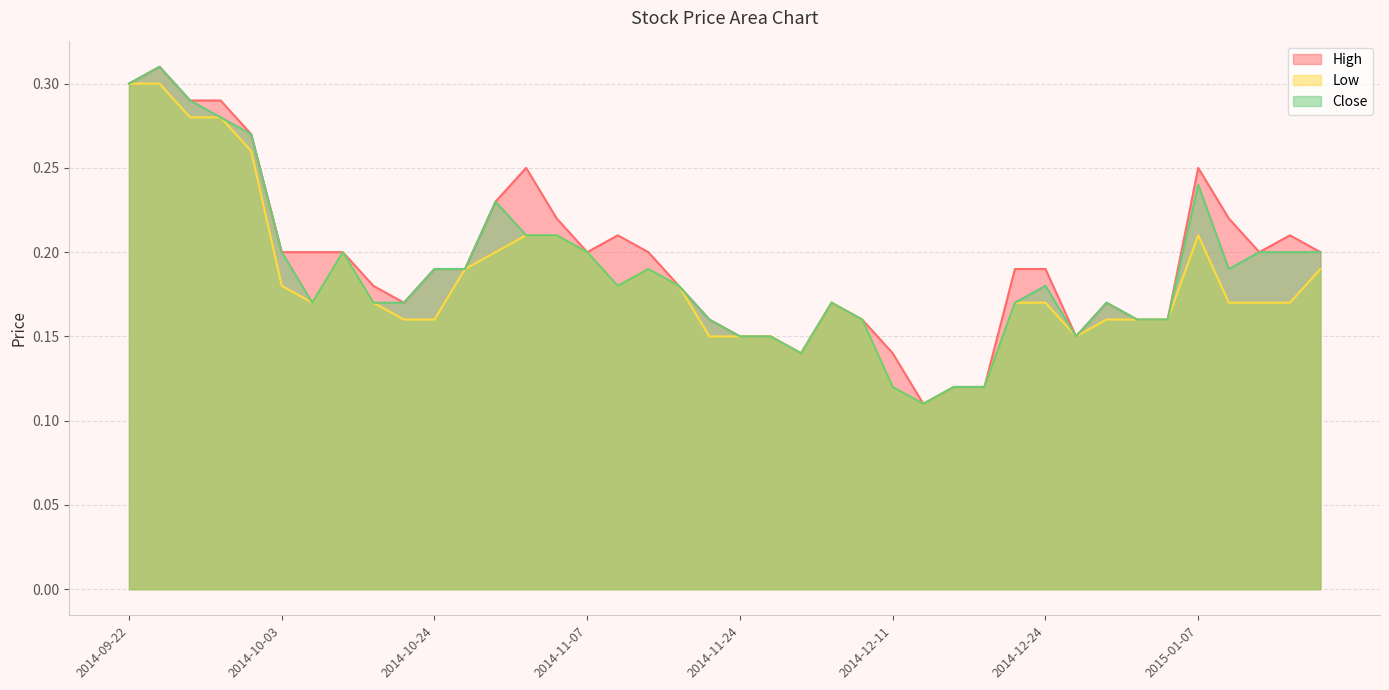

What is the difference between the second highest and minimum values in the High series?

0.2